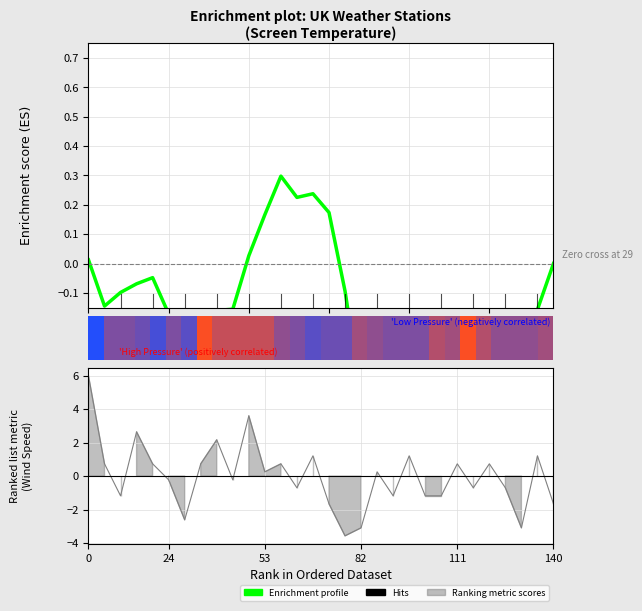

What is the label of the 27th bar from the right?

15